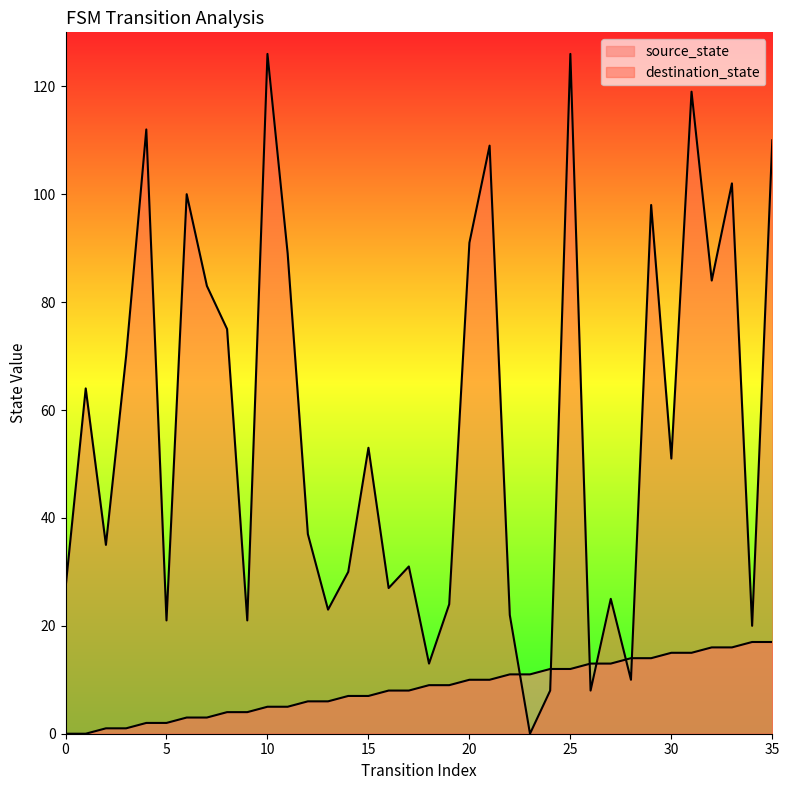

True or false: source_state has more than 2 interior local peaks.

False